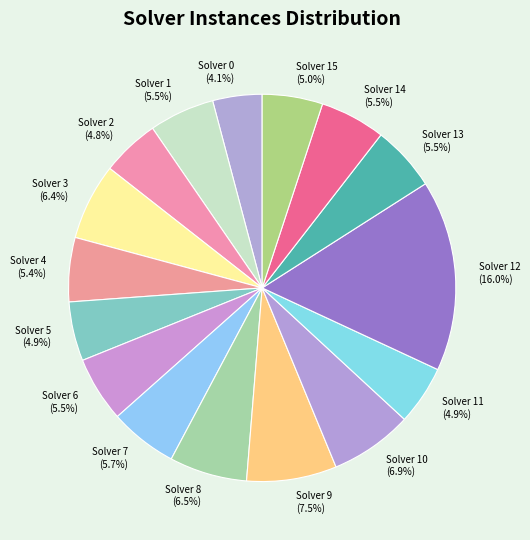

Is there a majority slice in this chart?

No